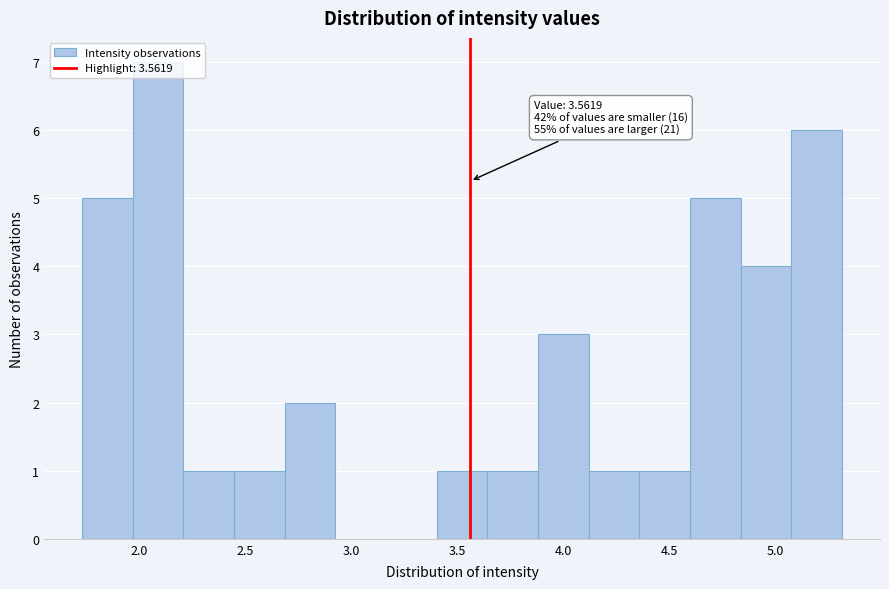

Over which range of the x-axis is the bar tallest?

1.95 to 2.20